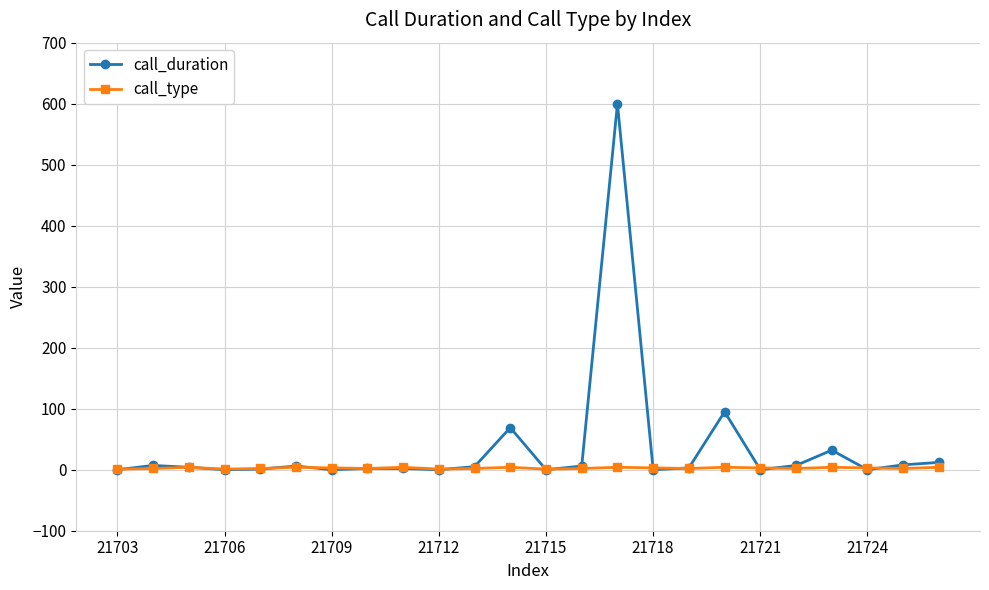

Count the call_type values in the range 2 to 4.

20